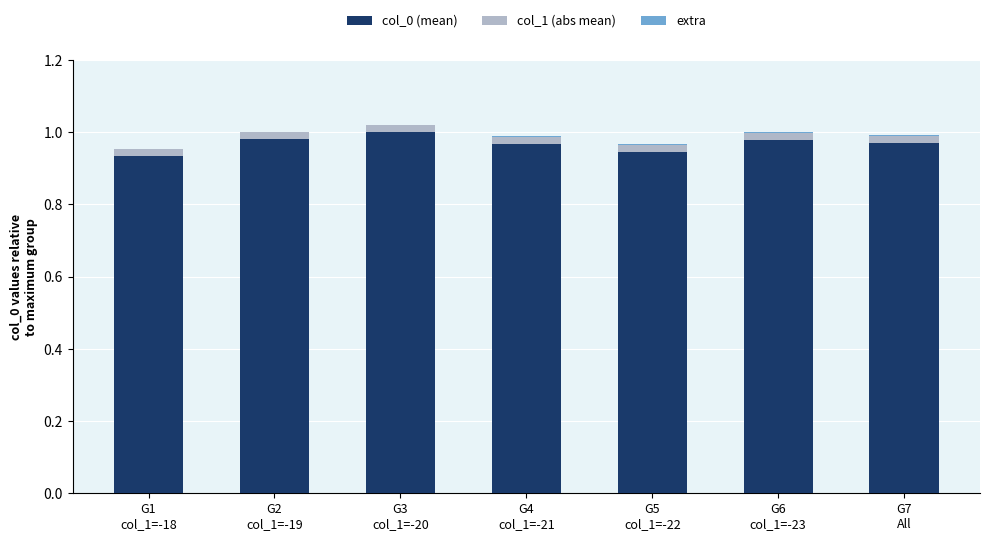

Does the chart contain stacked bars?

Yes